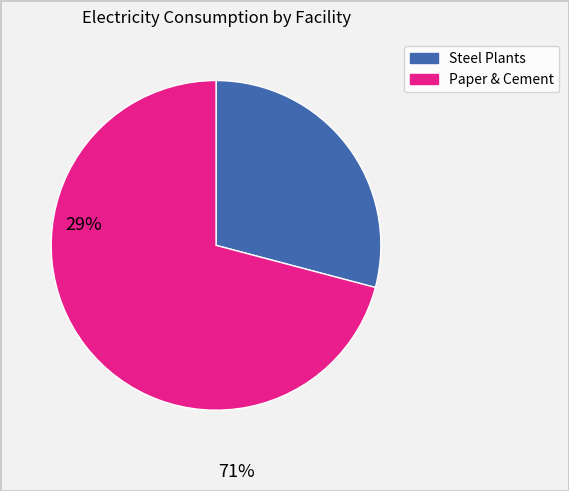

How many segments does this pie chart have?

2